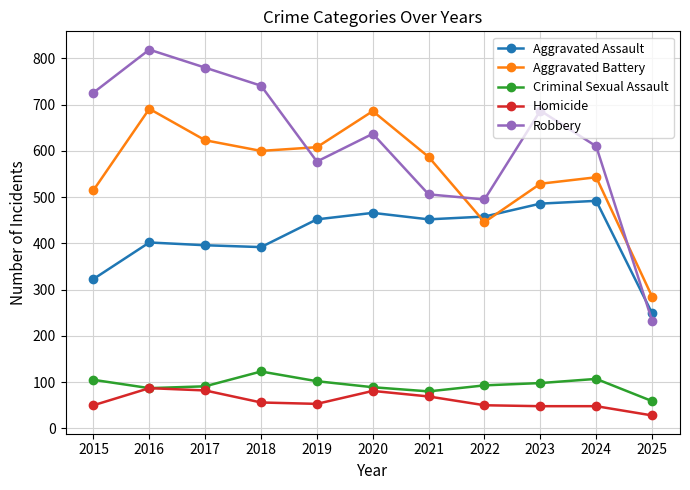

What is the difference between the highest and lowest values at 2022?

445